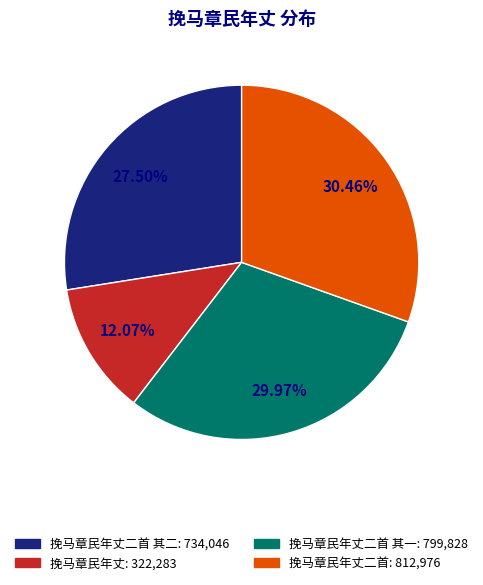

Does any single category account for the majority?

No